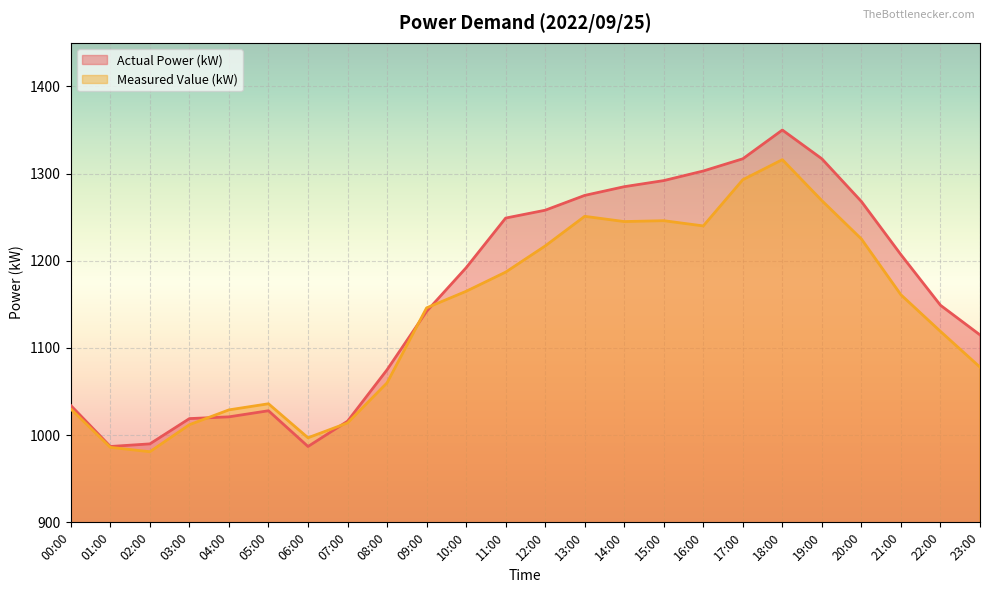

At which category does Measured Value (kW) reach its first local peak?

05:00